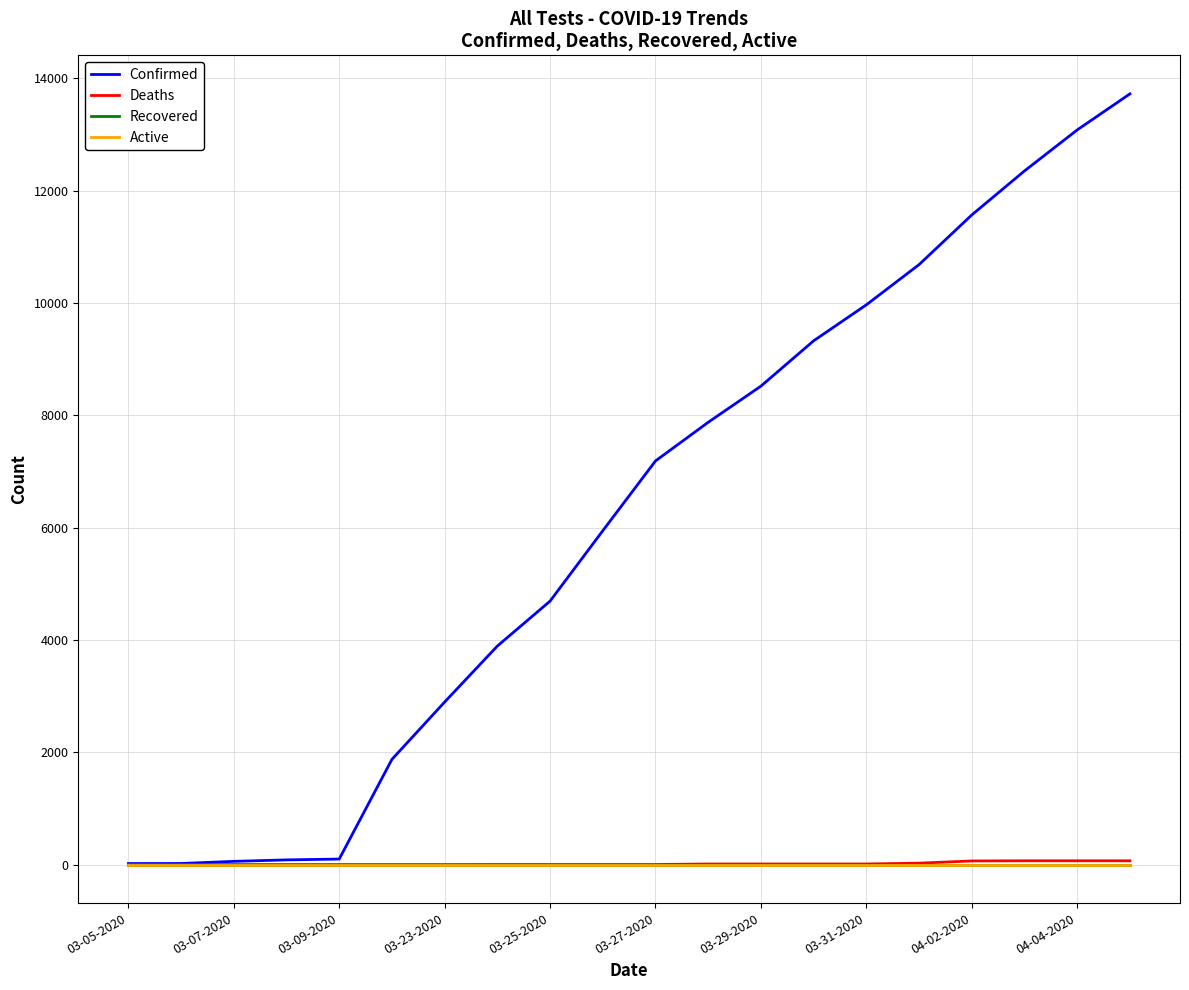

Is this an area chart (filled region under the line)?

No